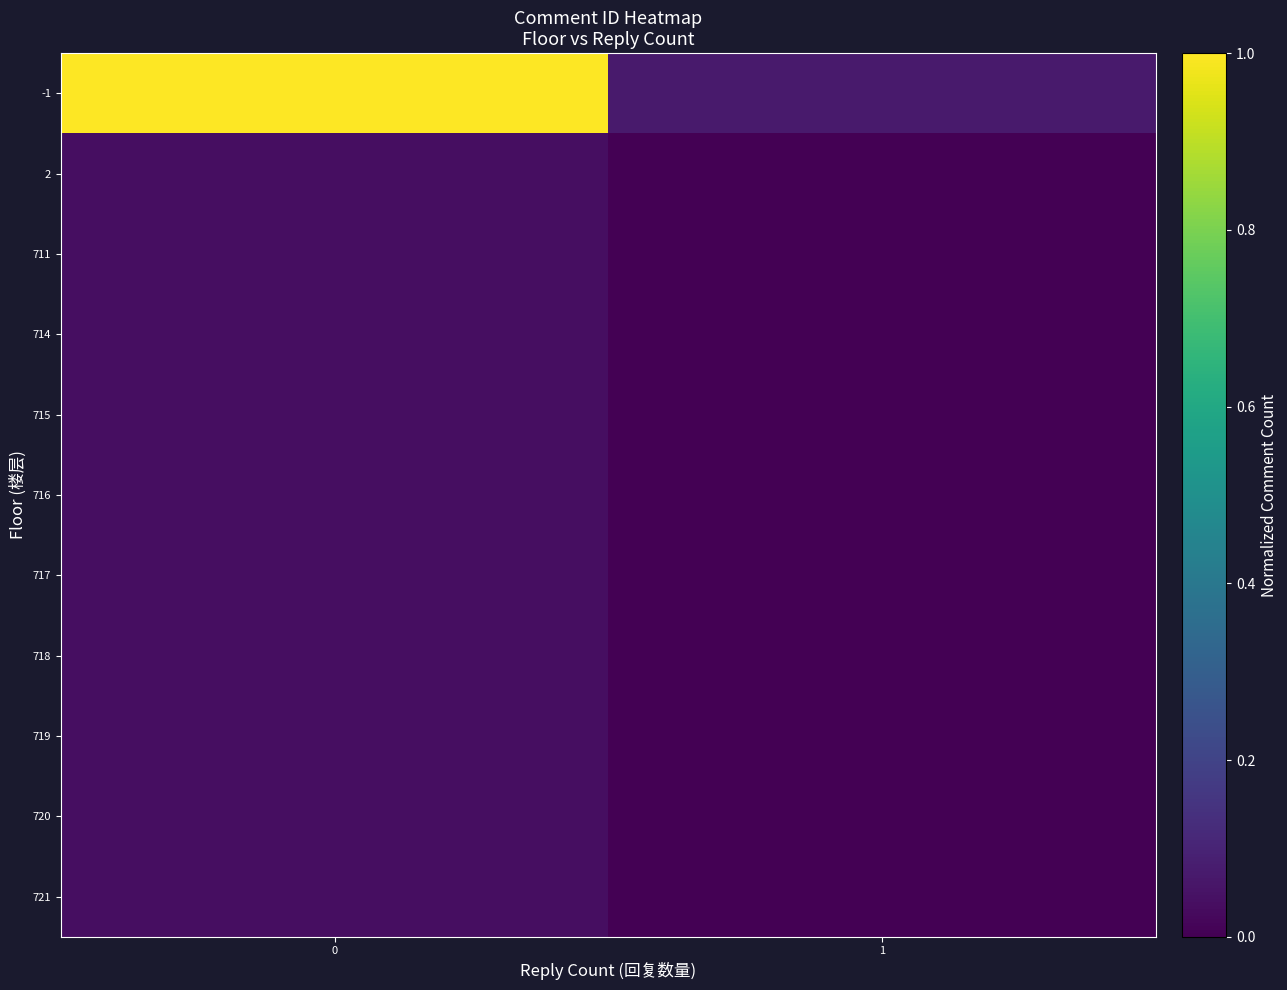

How many data points does each series have?

2